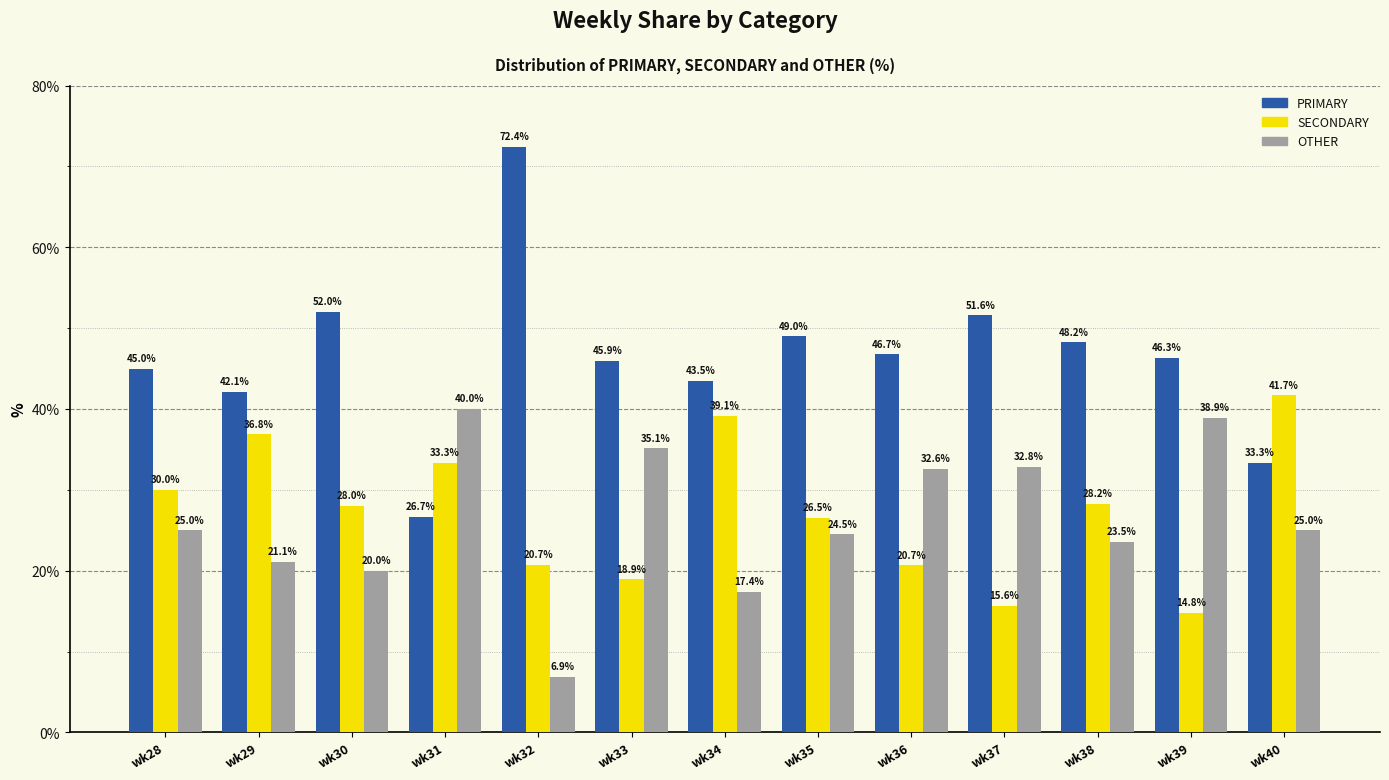

Where is SECONDARY nearest to the value 28?

wk30